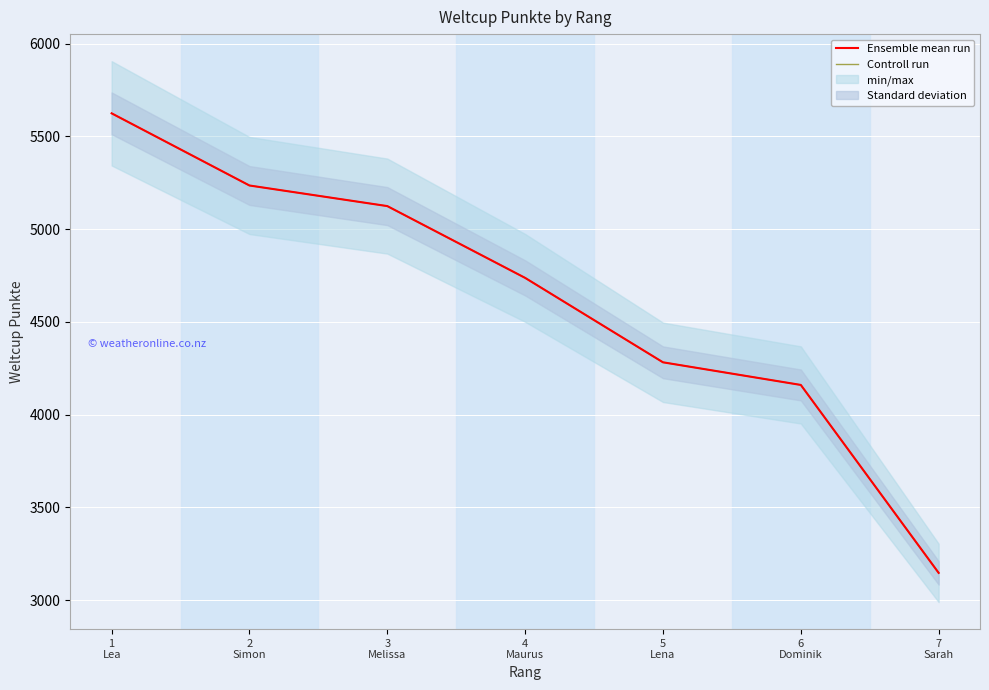

At which label does Controll run reach its peak?

1
Lea